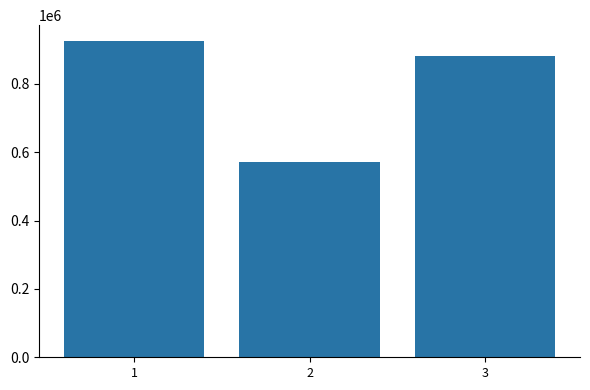

What is the value of the 1st bar from the left?

925856